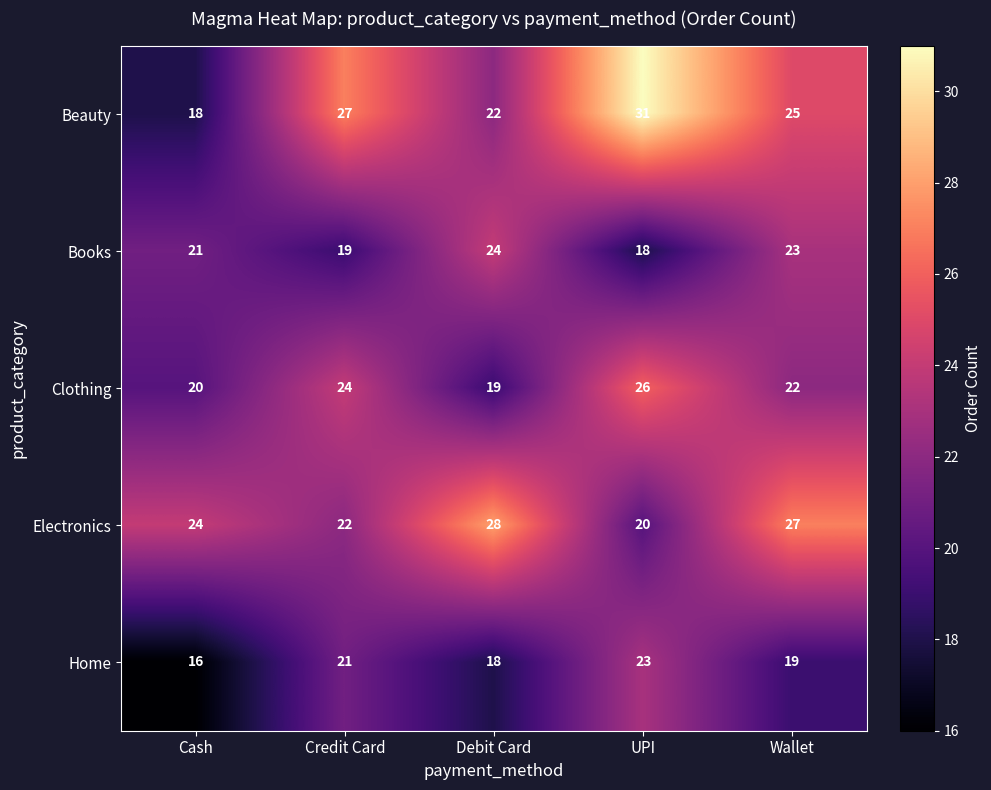

Reading right to left, what are all the values shown in this chart?

Beauty: Wallet=25	UPI=31	Debit Card=22	Credit Card=27	Cash=18
Books: Wallet=23	UPI=18	Debit Card=24	Credit Card=19	Cash=21
Clothing: Wallet=22	UPI=26	Debit Card=19	Credit Card=24	Cash=20
Electronics: Wallet=27	UPI=20	Debit Card=28	Credit Card=22	Cash=24
Home: Wallet=19	UPI=23	Debit Card=18	Credit Card=21	Cash=16